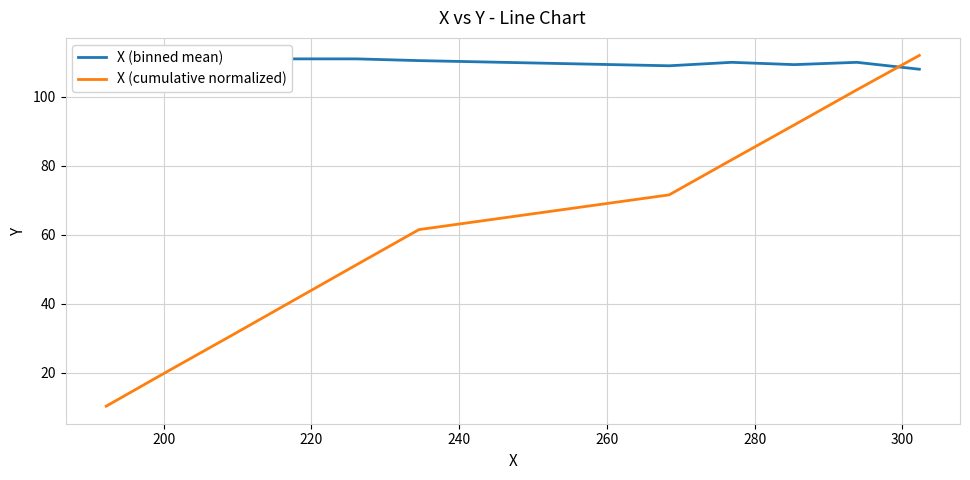

What is the maximum value for X (cumulative normalized)?

112.0